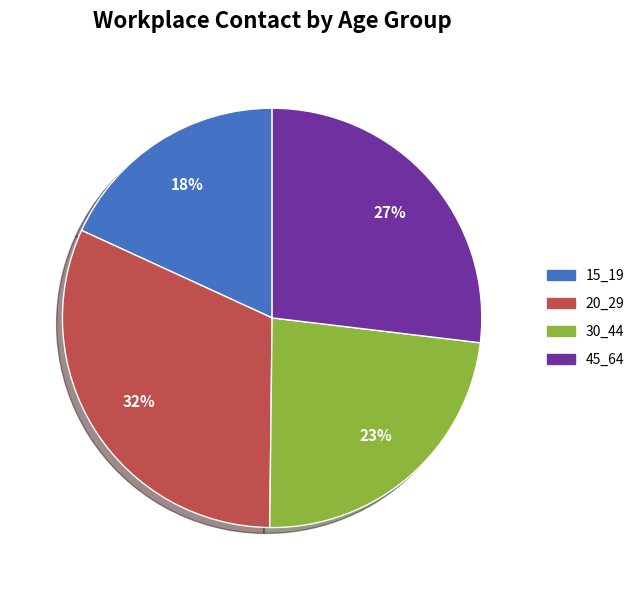

Which slice is the largest?

20_29